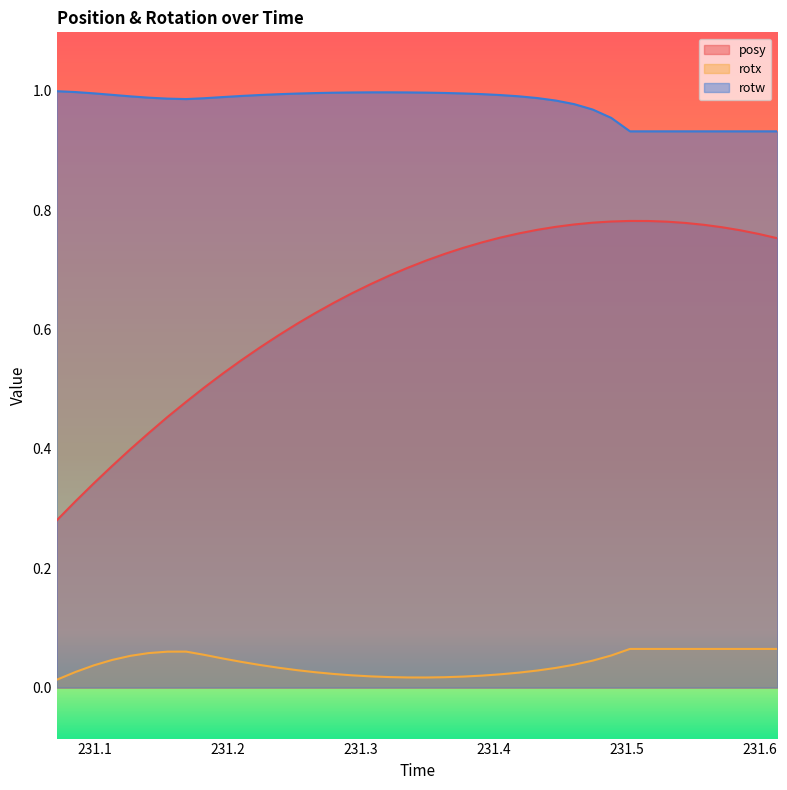

What is the label of the 4th point from the left?

231.1128